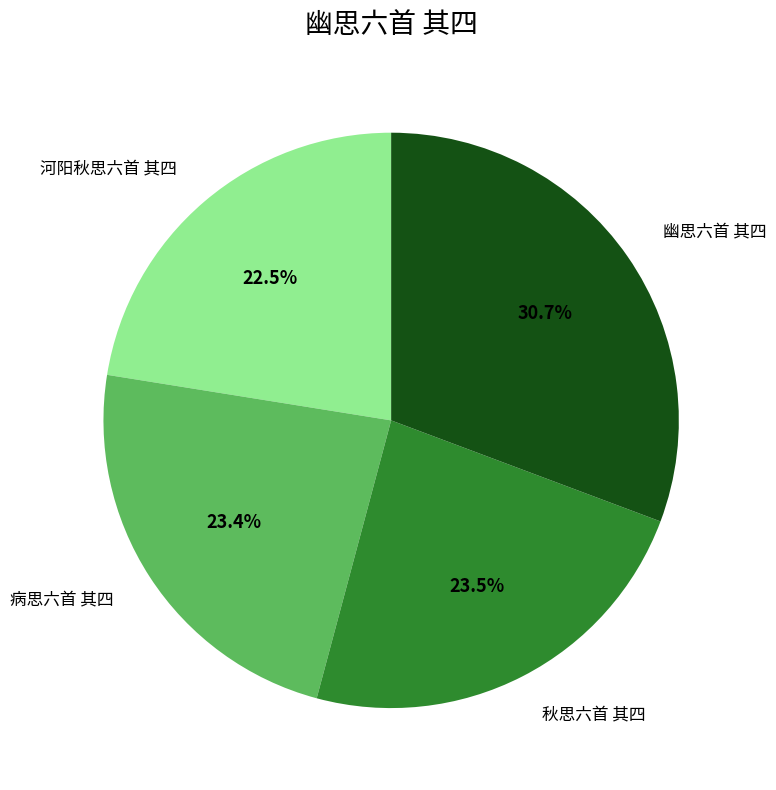

How many segments does this pie chart have?

4